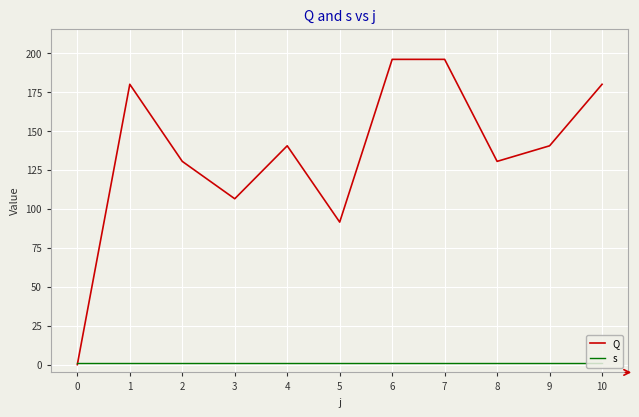

What is the total value across all series at 9?

141.5